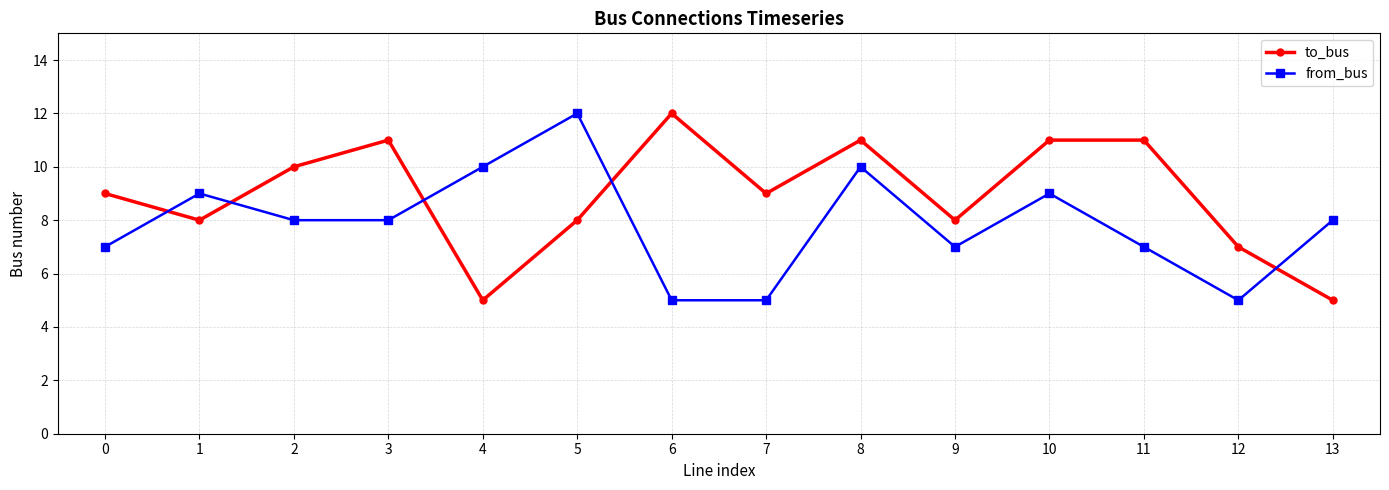

What is the lowest value of the from_bus series?

5